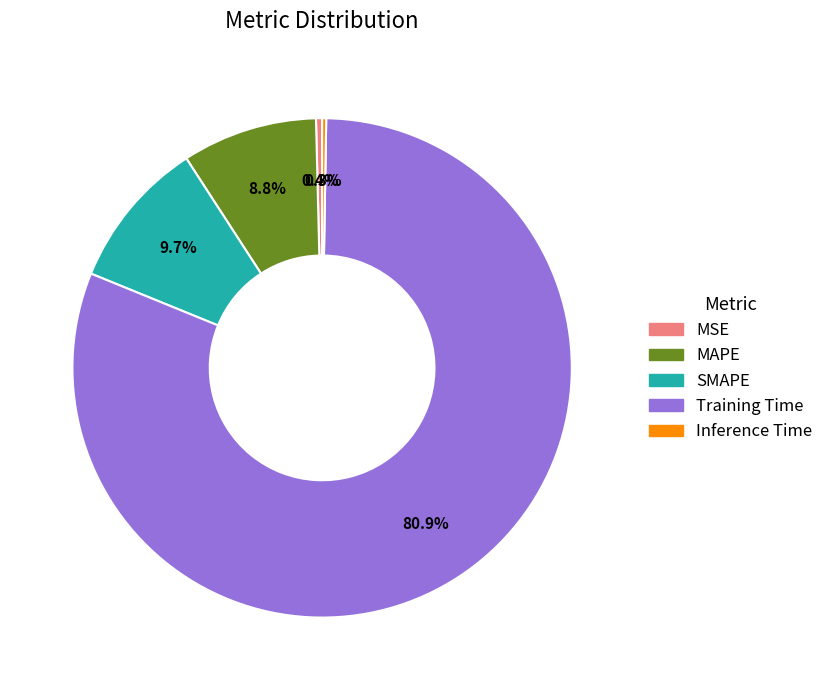

What is the largest slice in the pie chart?

Training Time